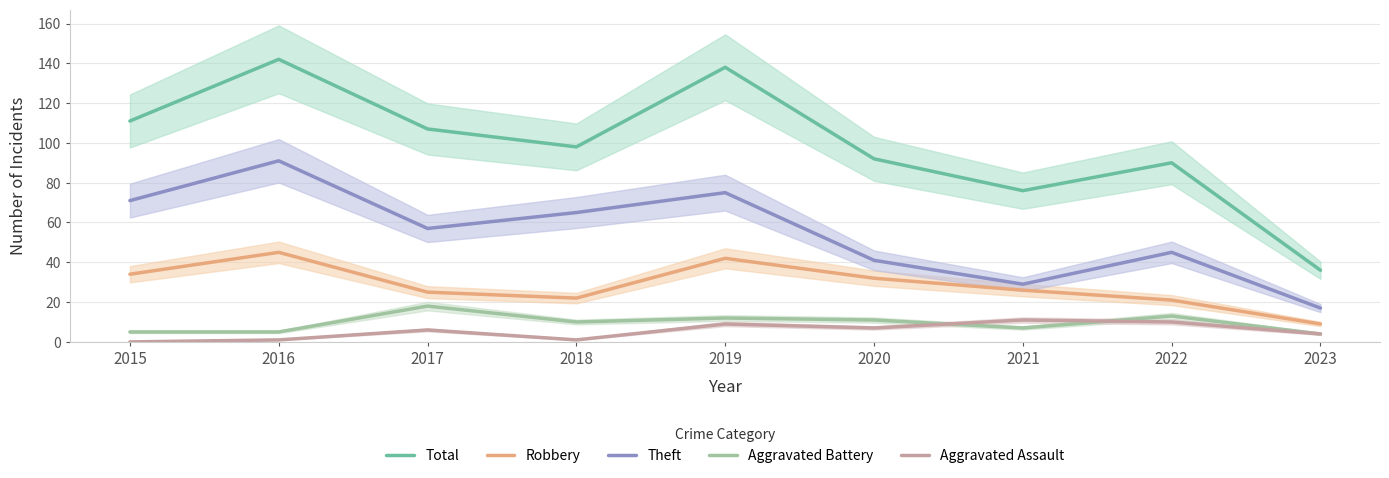

What are all the series names shown in the legend?

Total, Robbery, Theft, Aggravated Battery, Aggravated Assault